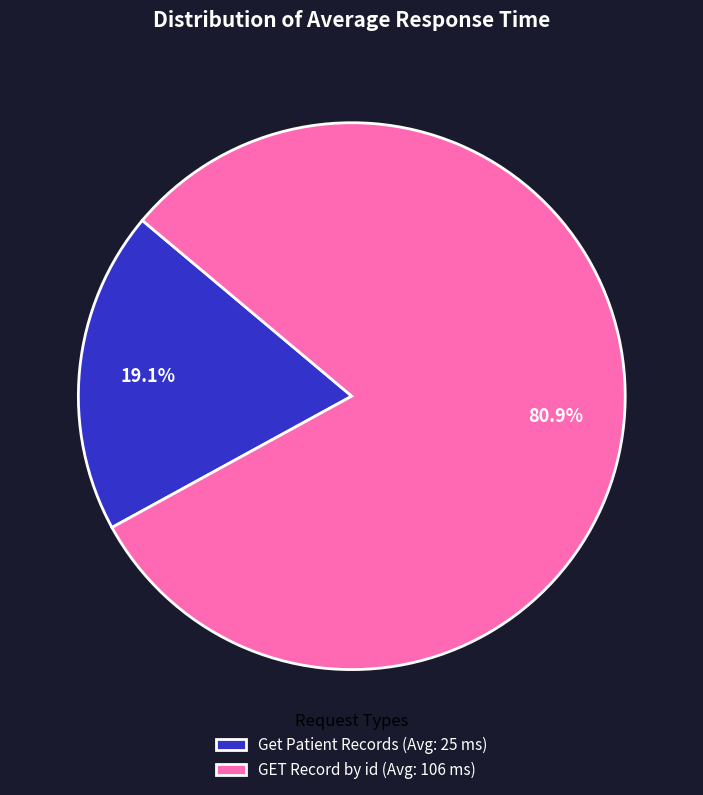

Does any single category account for the majority?

Yes